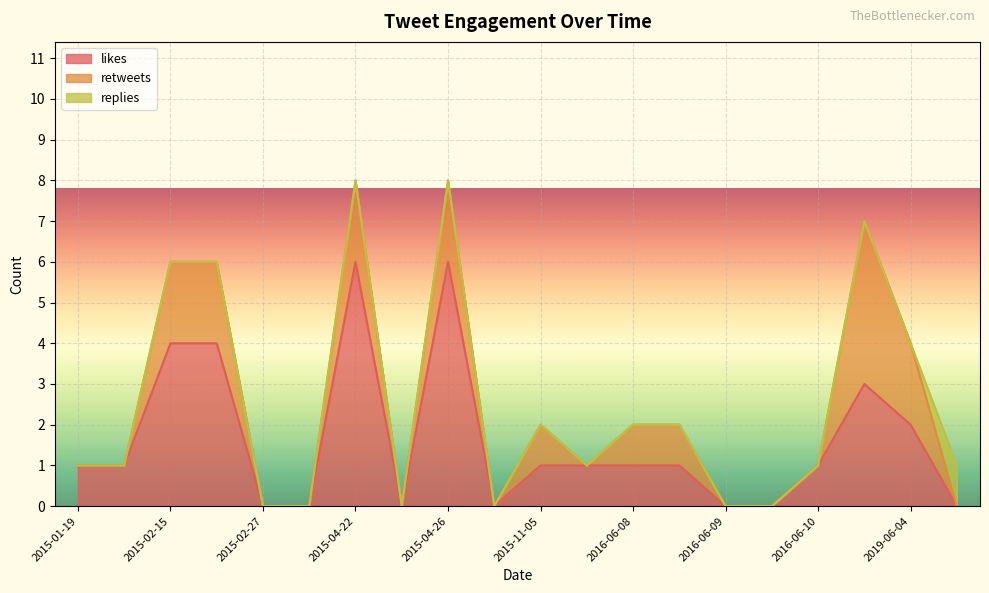

How many lines are shown in the chart?

3